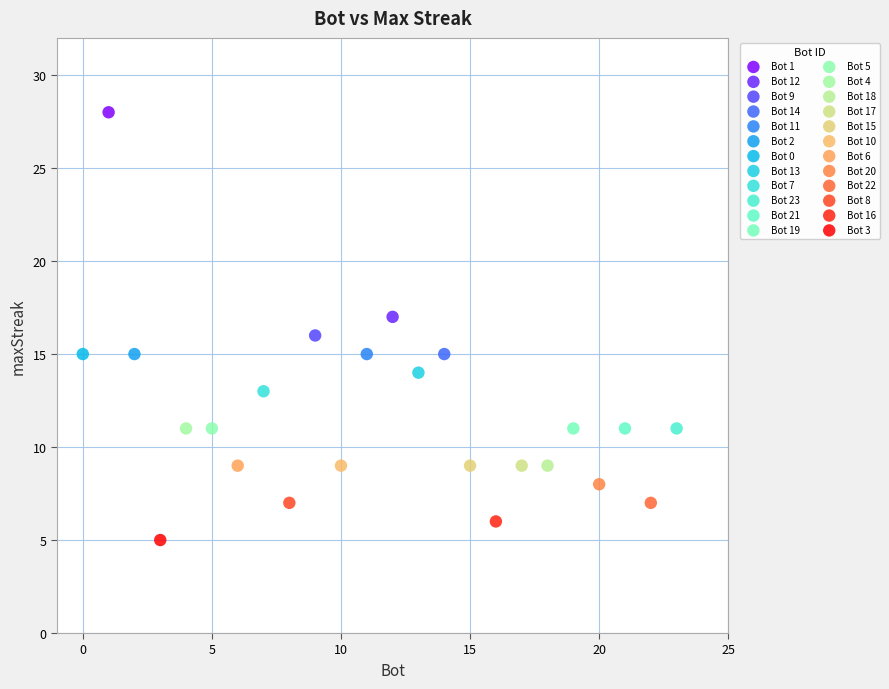

Which series reaches the minimum Y coordinate?

Bot 3